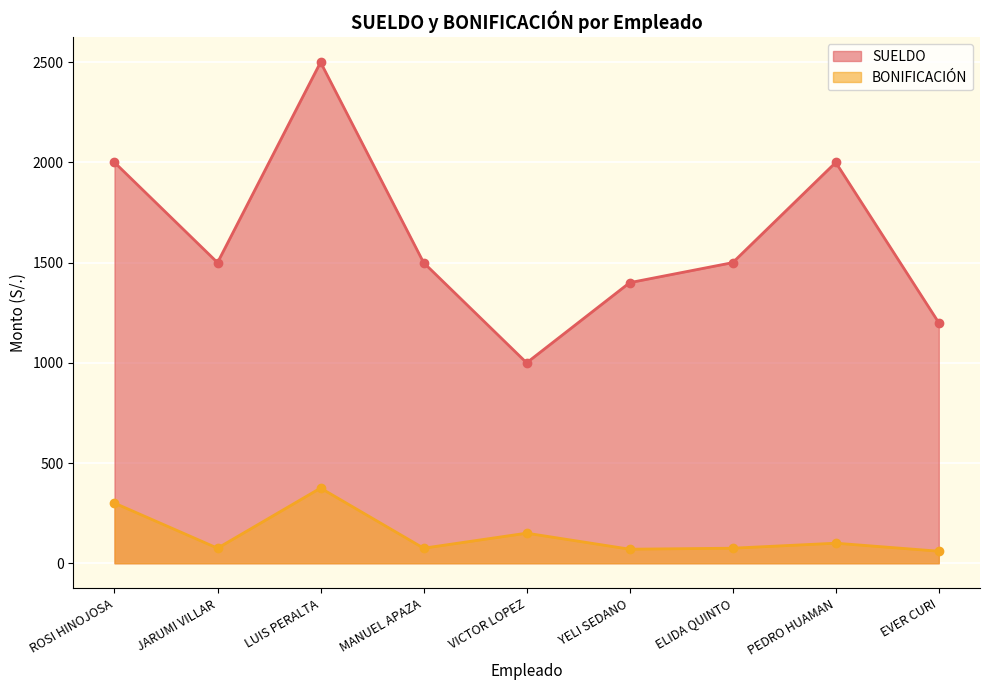

List the series in order of their peak value, highest first.

SUELDO, BONIFICACIÓN